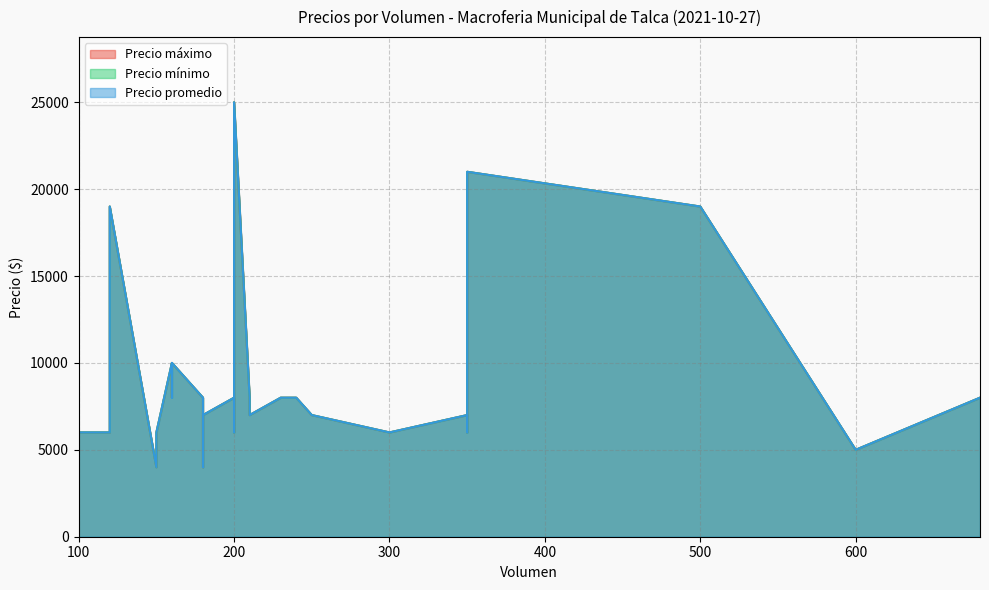

Which series has the largest total across all categories?

Precio máximo